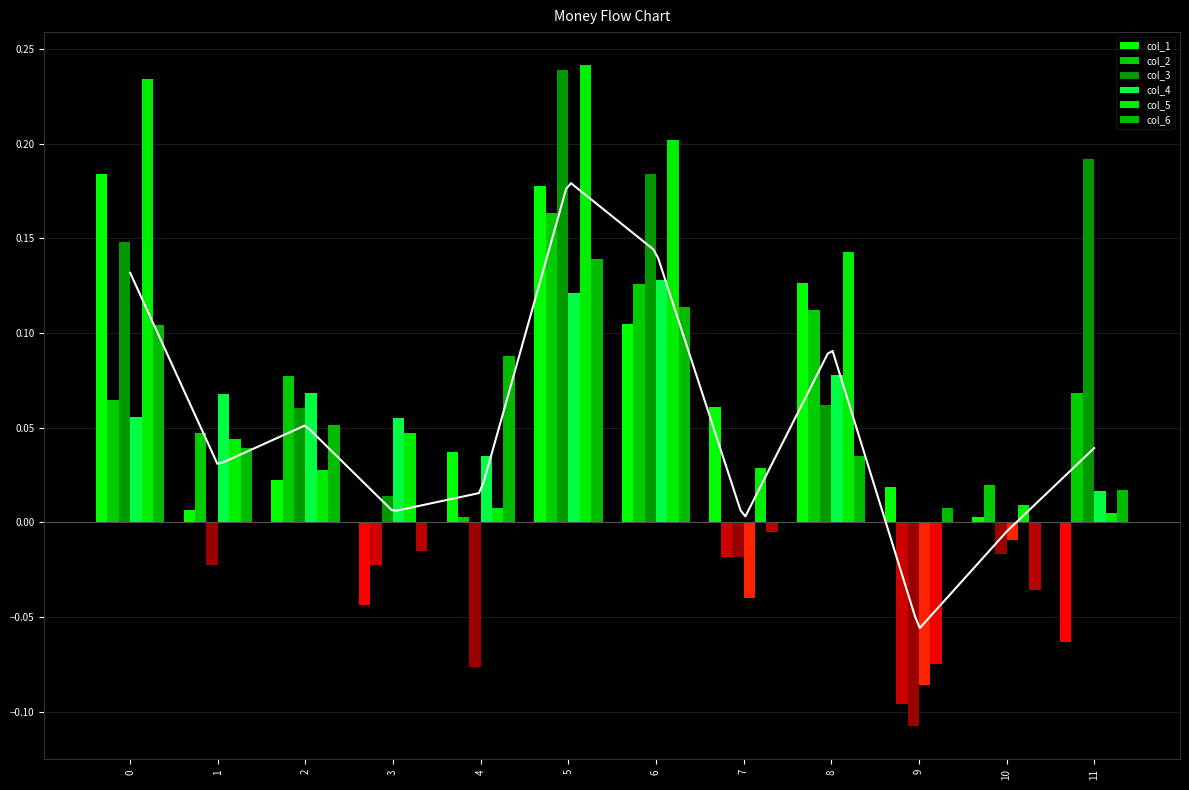

Reading right to left, transcribe all the data shown in this chart.

col_1: 11=-0.1	10=0.0	9=0.0	8=0.1	7=0.1	6=0.1	5=0.2	4=0.0	3=-0.0	2=0.0	1=0.0	0=0.2
col_2: 11=0.1	10=0.0	9=-0.1	8=0.1	7=-0.0	6=0.1	5=0.2	4=0.0	3=-0.0	2=0.1	1=0.0	0=0.1
col_3: 11=0.2	10=-0.0	9=-0.1	8=0.1	7=-0.0	6=0.2	5=0.2	4=-0.1	3=0.0	2=0.1	1=-0.0	0=0.1
col_4: 11=0.0	10=-0.0	9=-0.1	8=0.1	7=-0.0	6=0.1	5=0.1	4=0.0	3=0.1	2=0.1	1=0.1	0=0.1
col_5: 11=0.0	10=0.0	9=-0.1	8=0.1	7=0.0	6=0.2	5=0.2	4=0.0	3=0.0	2=0.0	1=0.0	0=0.2
col_6: 11=0.0	10=-0.0	9=0.0	8=0.0	7=-0.0	6=0.1	5=0.1	4=0.1	3=-0.0	2=0.1	1=0.0	0=0.1